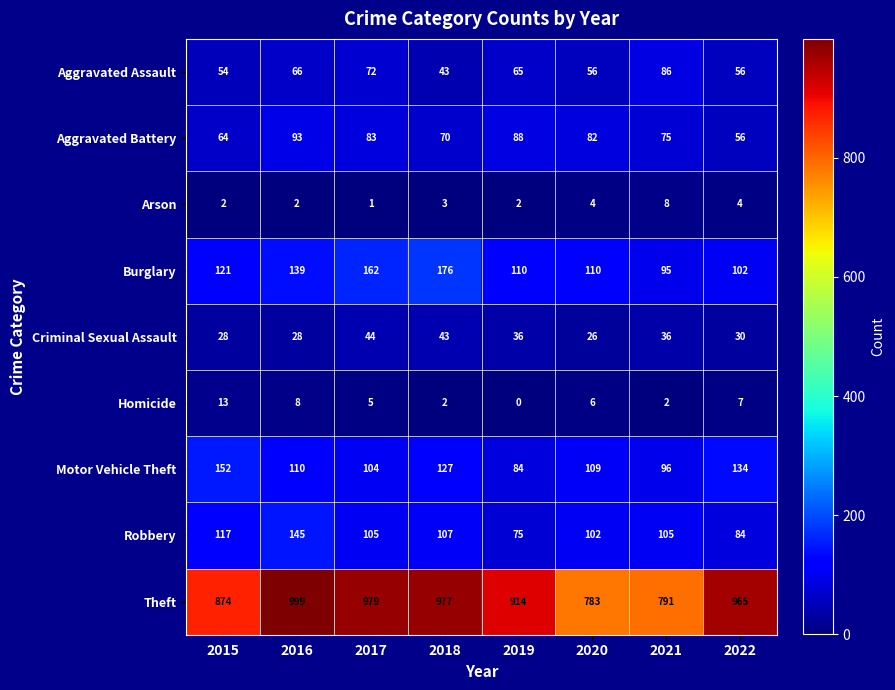

Is it true that Motor Vehicle Theft equals 84 at 2019?

True